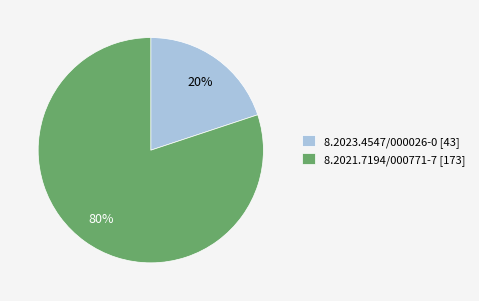

How many segments does this pie chart have?

2